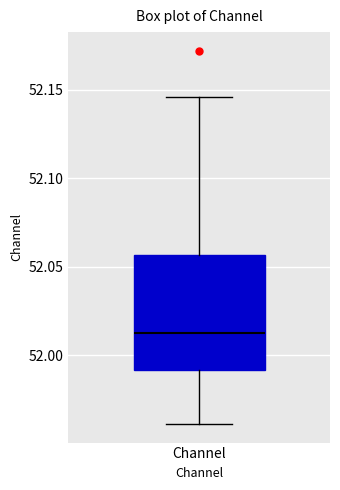

Read this box plot against the y-axis: the position of the median line, the range covered by the box, and the ends of both whiskers. The values are not printed on the chart, so give them approximately, as read against the axis.

median 52.015, box 51.990 to 52.055, whiskers 51.960 to 52.145